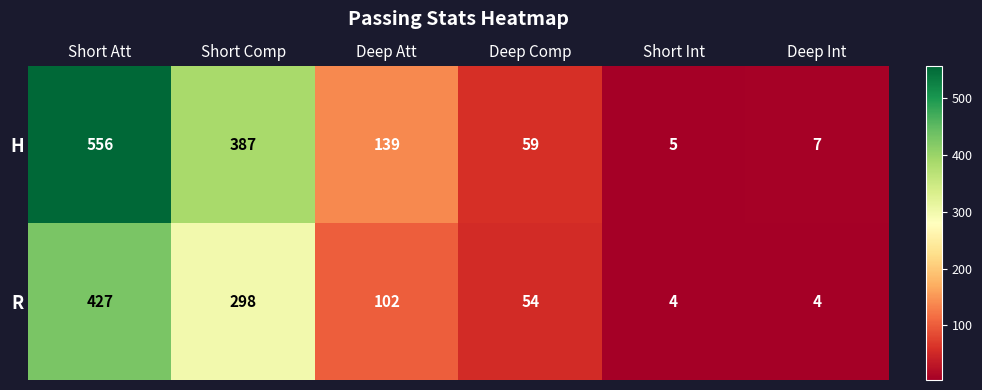

What is the greatest value displayed?

556